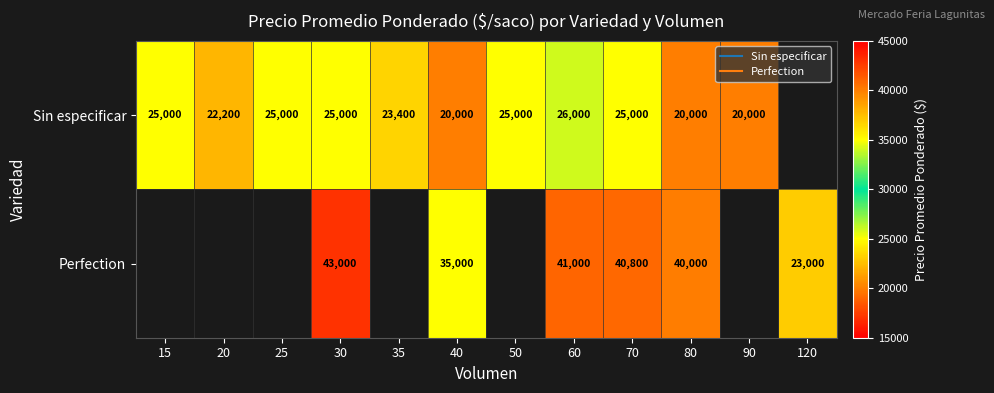

What is the sum of the Perfection values at 80 and 120?

63000.0